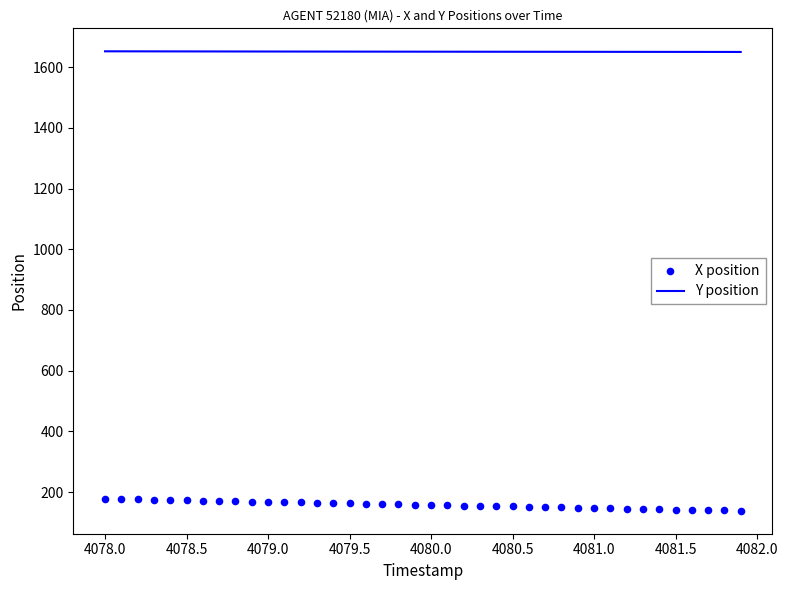

The value of Y position at 4079.5 is 1651.5. True or false?

True